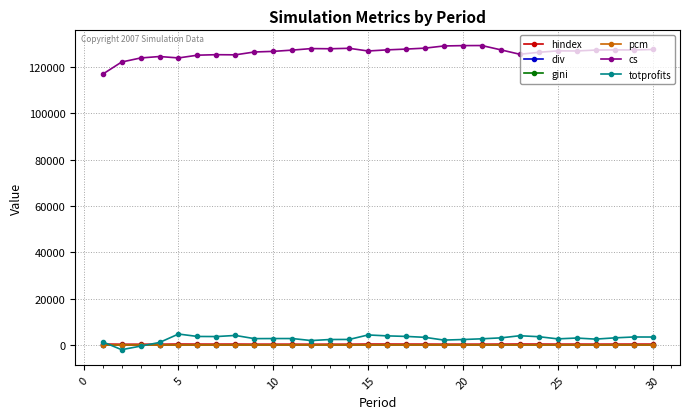

How many intersections are there between totprofits and div?

2